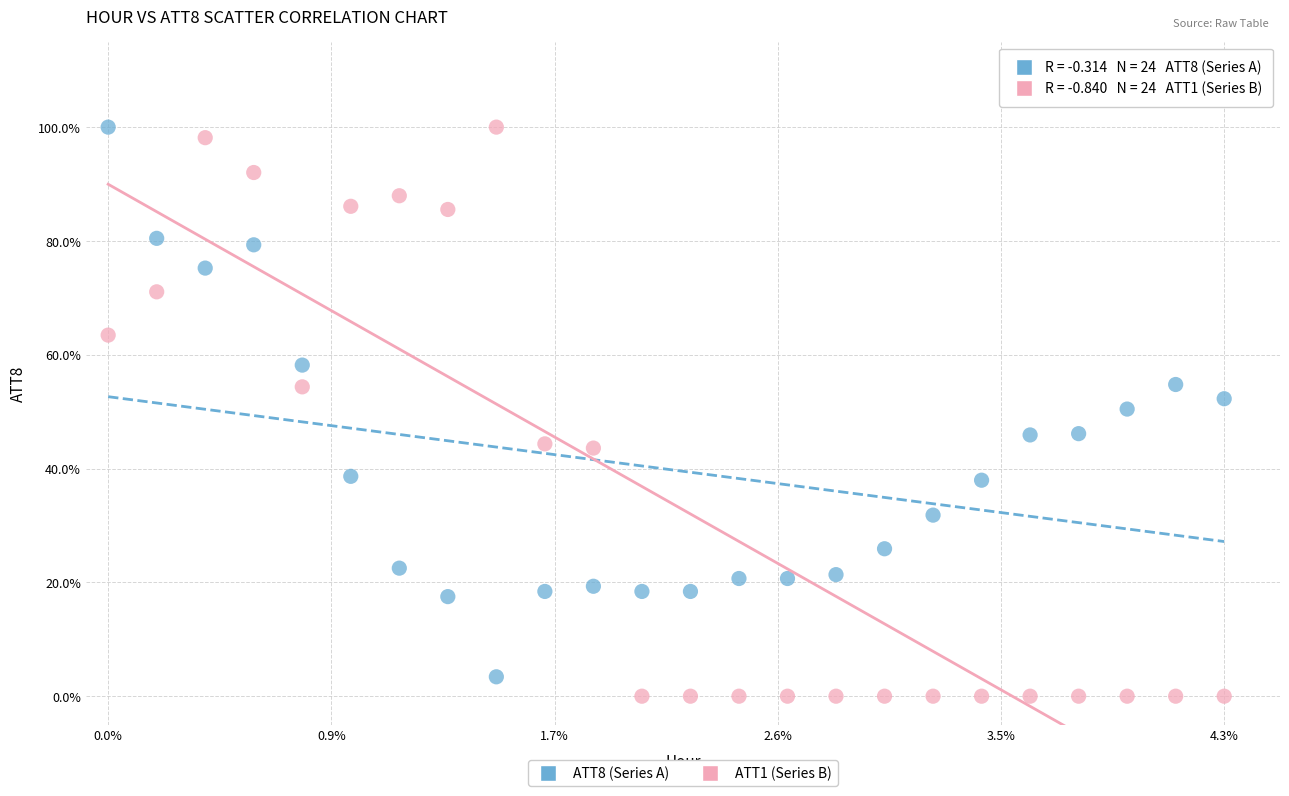

What are all the series names shown in the legend?

ATT8 (Series A), ATT1 (Series B)